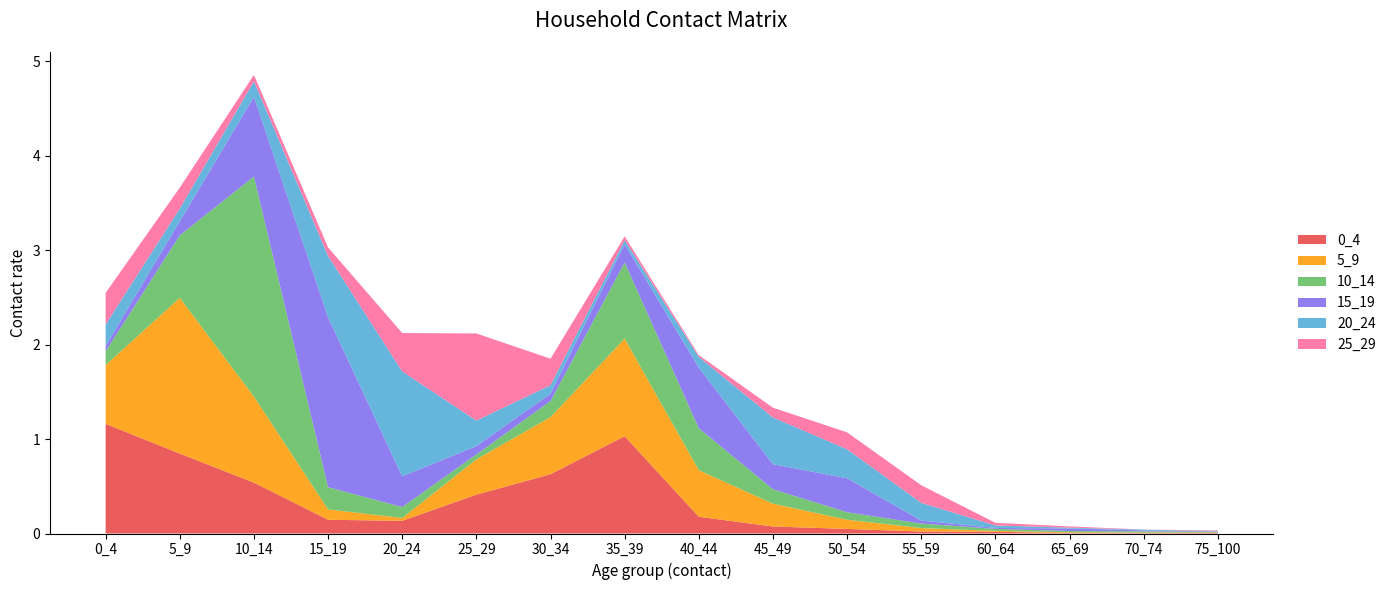

Reading left to right, extract all data points from this chart.

0_4: 1.2	0.8	0.5	0.1	0.1	0.4	0.6	1.0	0.2	0.1	0.0	0.0	0.0	0.0	0.0	0.0
5_9: 0.6	1.6	0.9	0.1	0.0	0.4	0.6	1.0	0.5	0.2	0.1	0.0	0.0	0.0	0.0	0.0
10_14: 0.1	0.7	2.3	0.2	0.1	0.1	0.2	0.8	0.4	0.2	0.1	0.0	0.0	0.0	0.0	0.0
15_19: 0.1	0.1	0.8	1.8	0.3	0.1	0.1	0.2	0.6	0.3	0.4	0.0	0.0	0.0	0.0	0.0
20_24: 0.2	0.1	0.2	0.6	1.1	0.3	0.1	0.0	0.1	0.5	0.3	0.2	0.0	0.0	0.0	0.0
25_29: 0.3	0.2	0.1	0.1	0.4	0.9	0.3	0.0	0.0	0.1	0.2	0.2	0.0	0.0	0.0	0.0